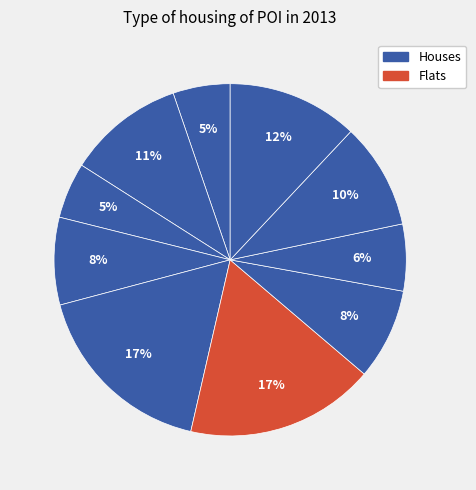

Count the number of slices in the pie.

10